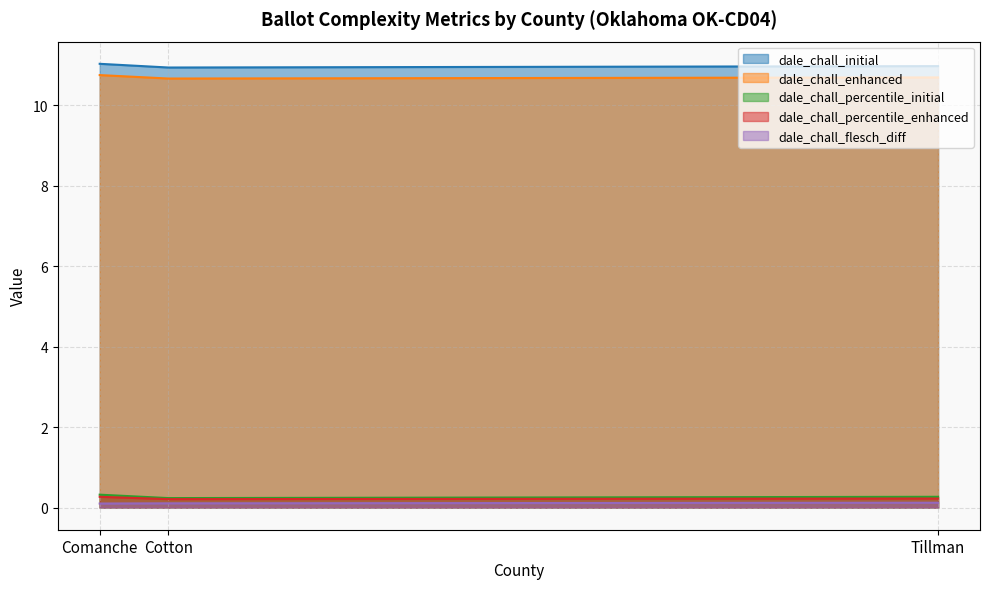

What is the label of the 1st point from the right?

Tillman